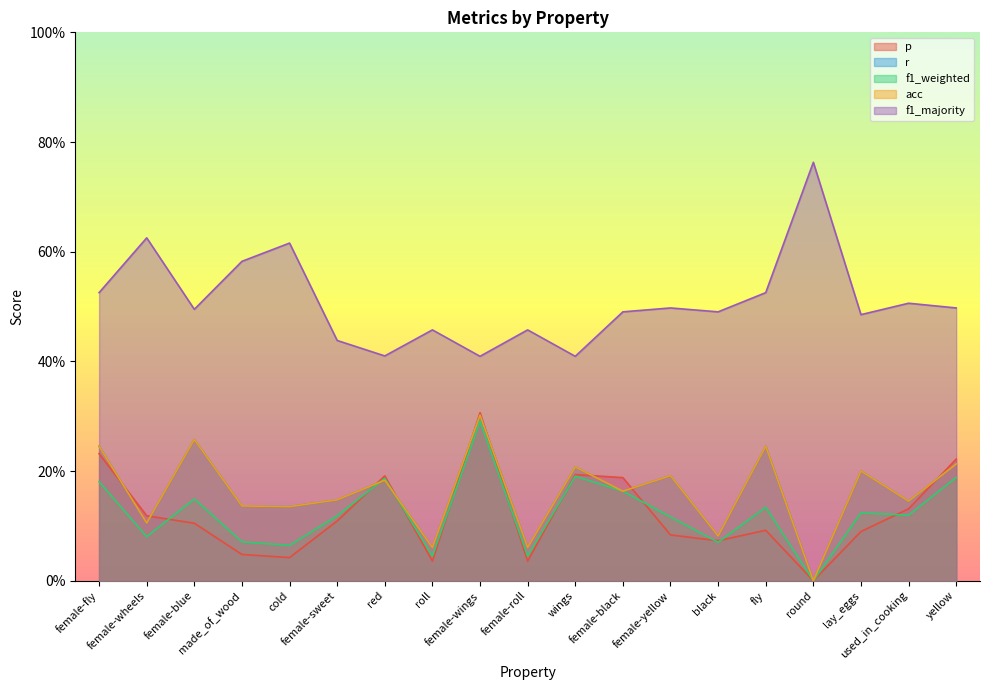

What is the difference between the maximum and second lowest values in the r series?

0.2